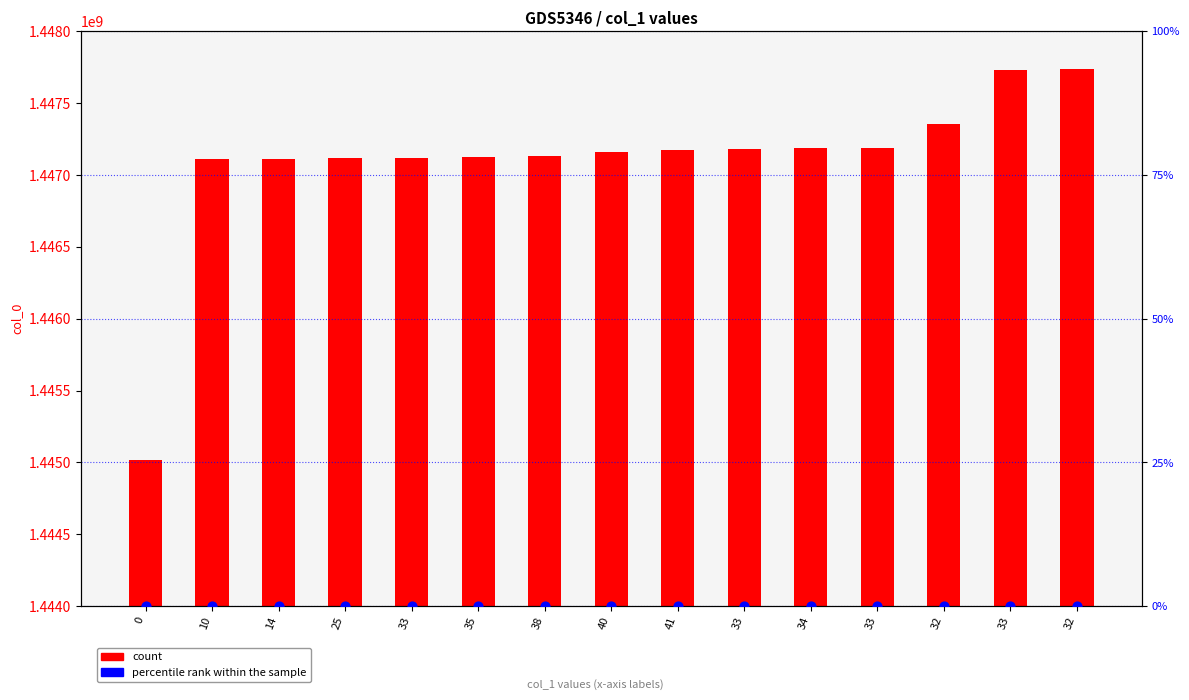

Which series has the largest total across all categories?

count